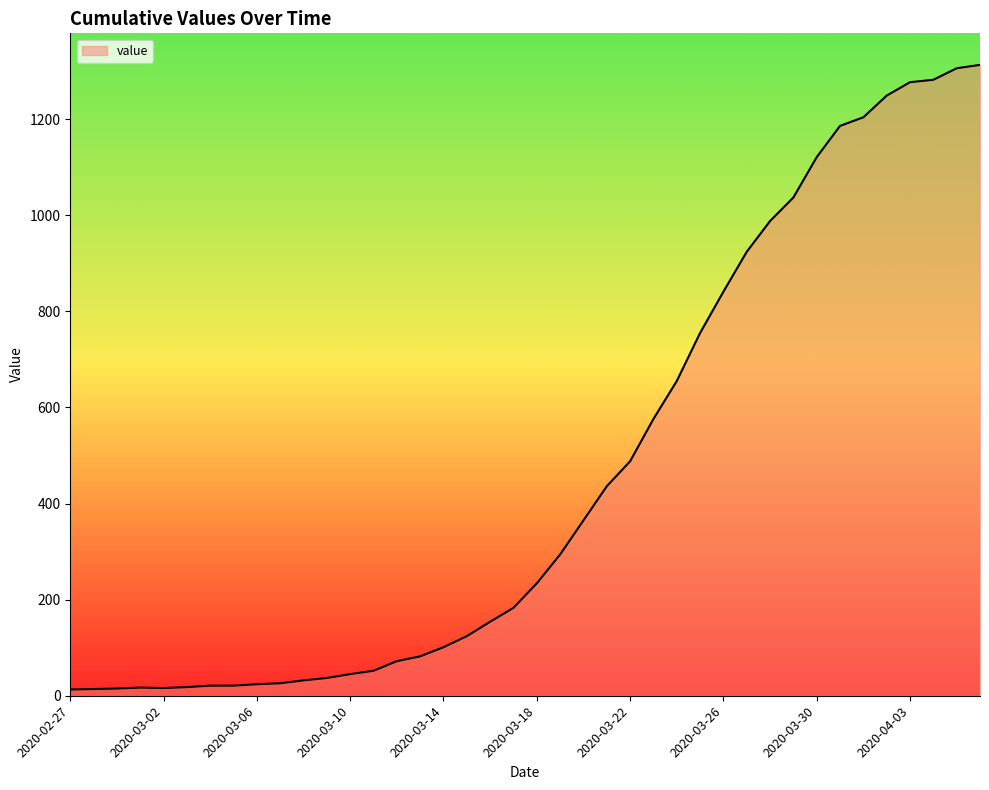

What is the maximum value shown in the chart?

1313